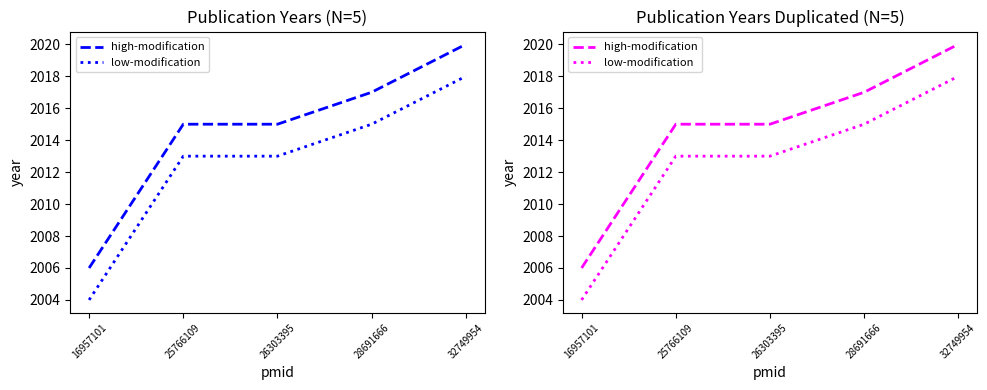

Where does the low-modification series first go above 2013?

28691666